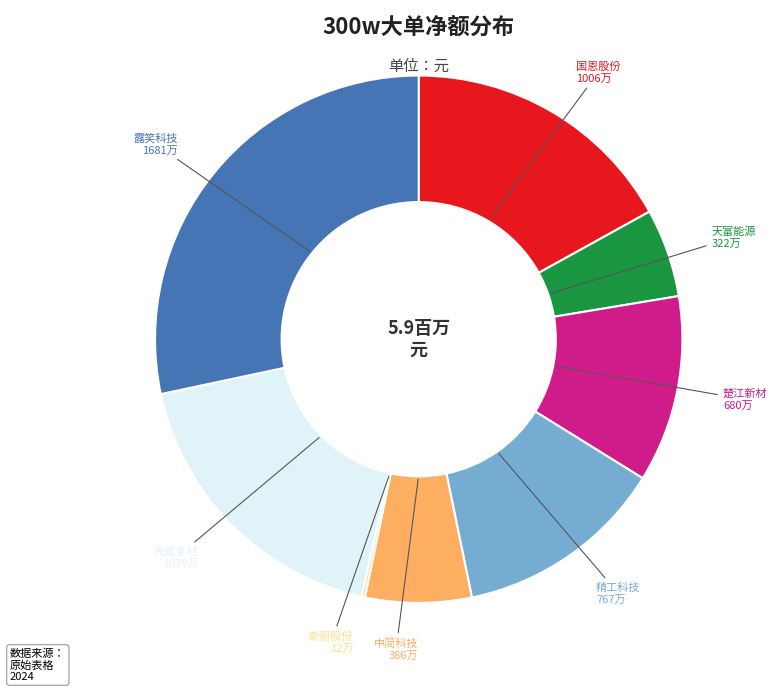

Is there any slice that represents more than half of the pie?

No